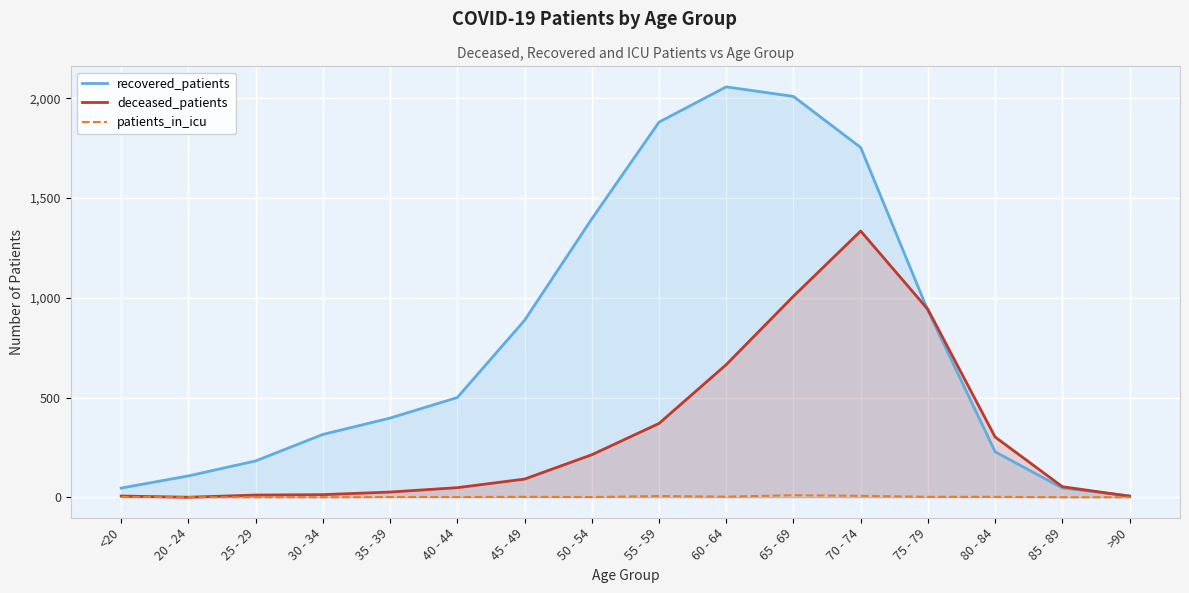

In patients_in_icu, how many points are lower than both neighbors (excluding endpoints)?

2